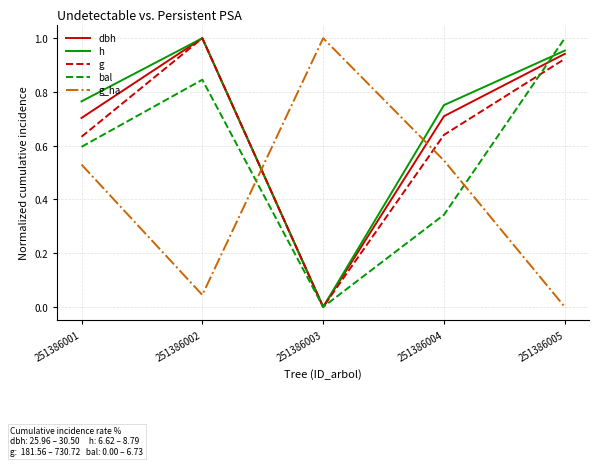

Which category has the lowest value in the bal series?

251386003